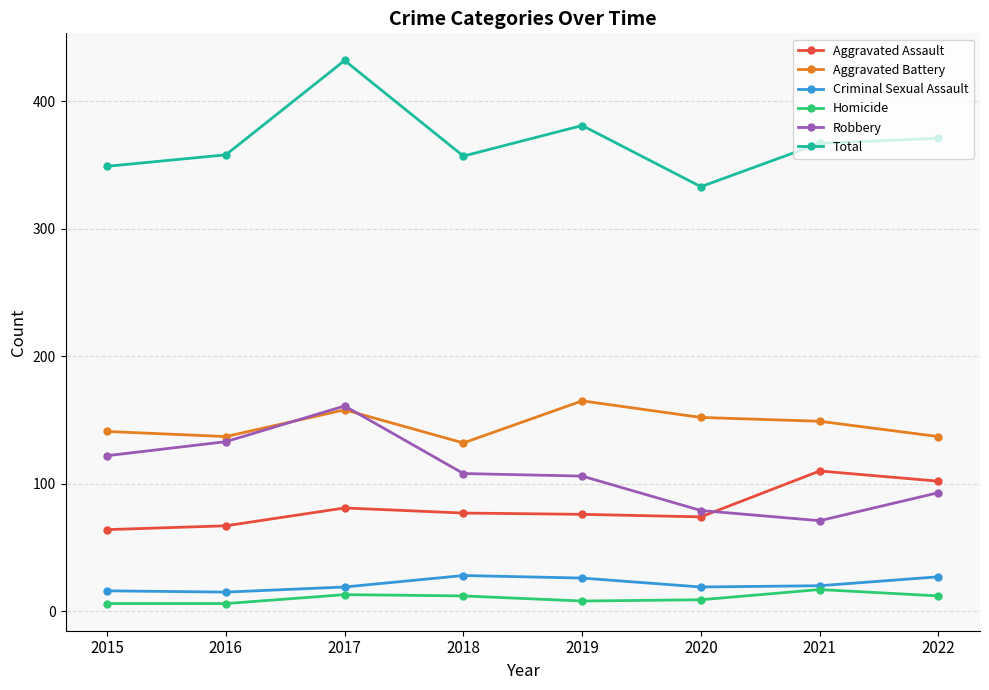

How many categories are shown in the chart?

8